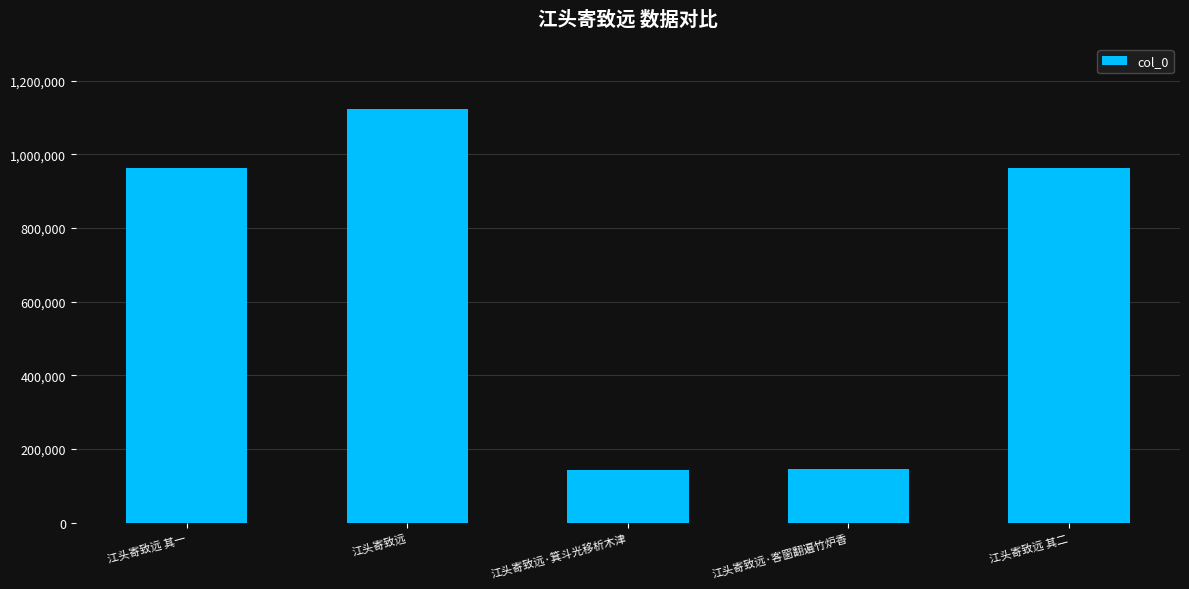

What is the minimum value shown in the chart?

142801